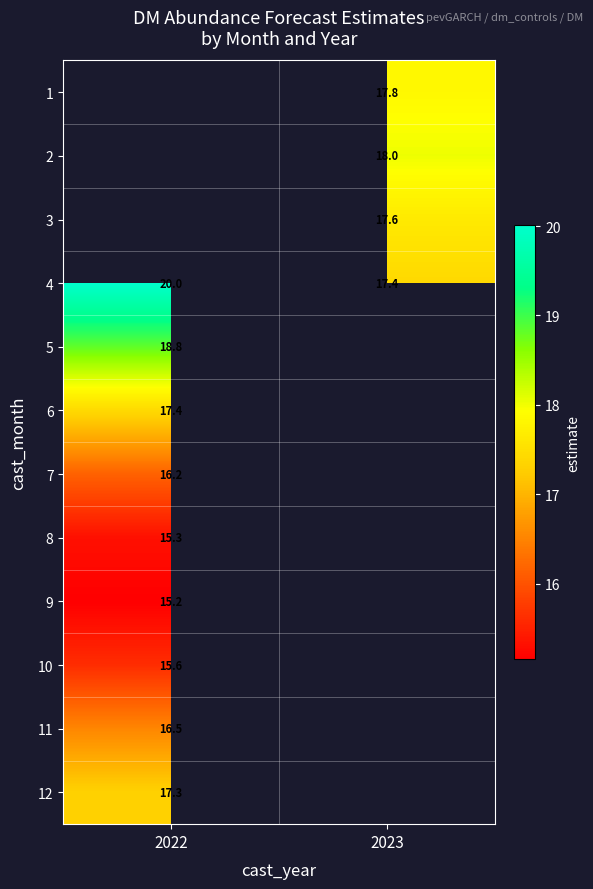

Is the value of 5 at 2022 greater than the value of 1 at 2023?

Yes